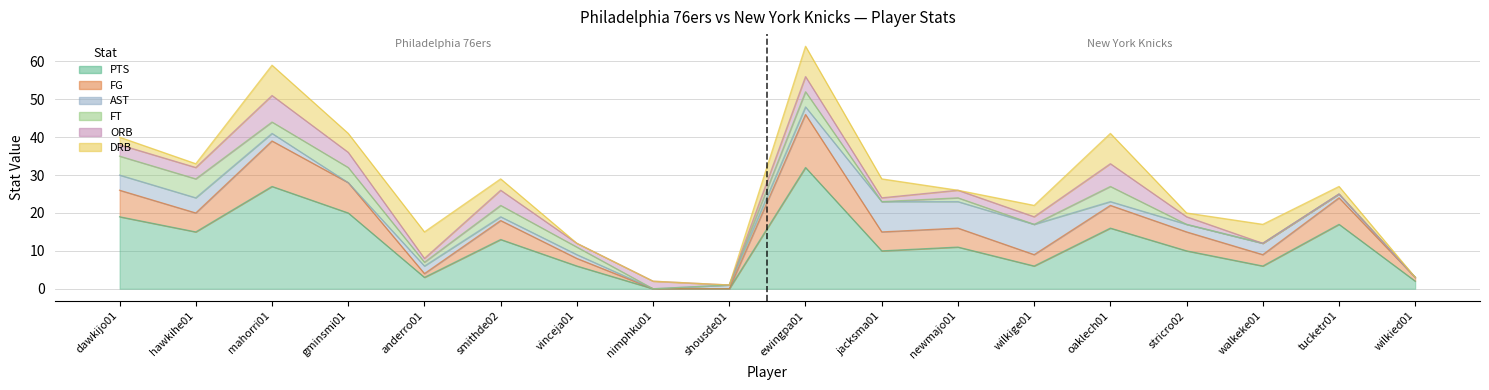

What position from the left is wilkied01?

18